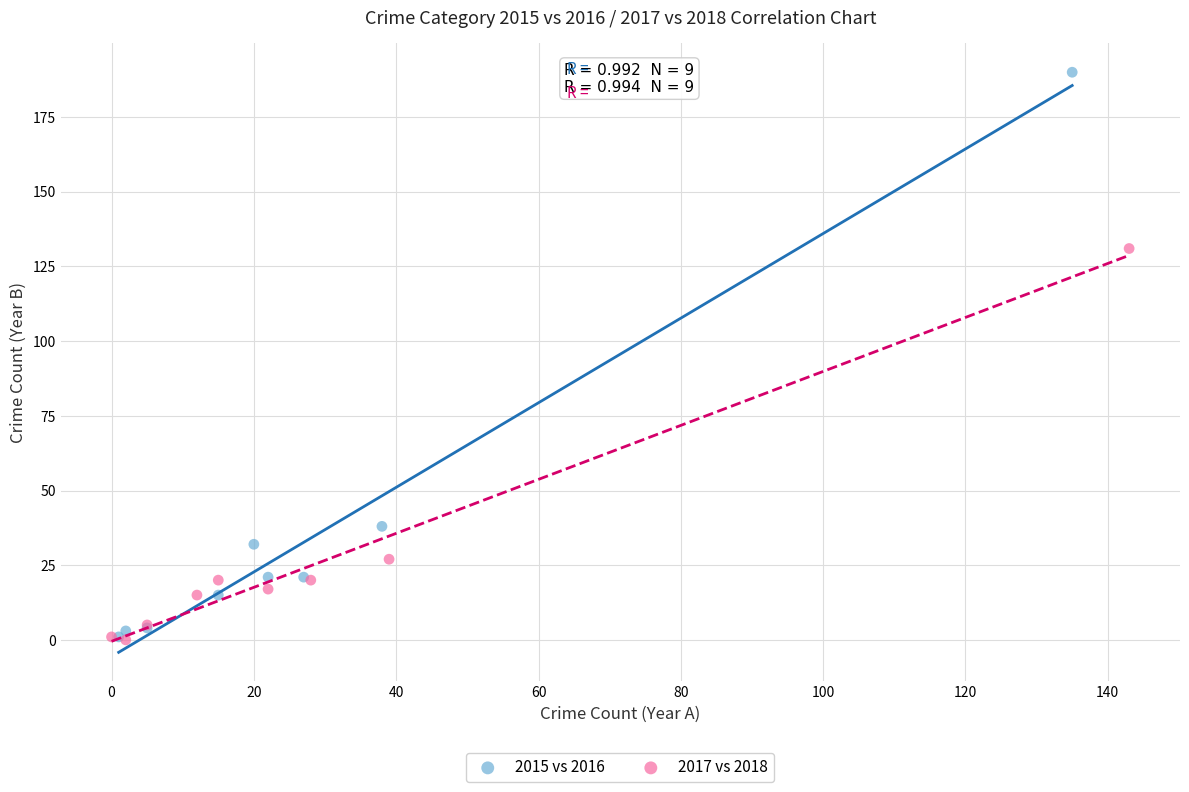

Which series contains the highest Y value?

2015 vs 2016